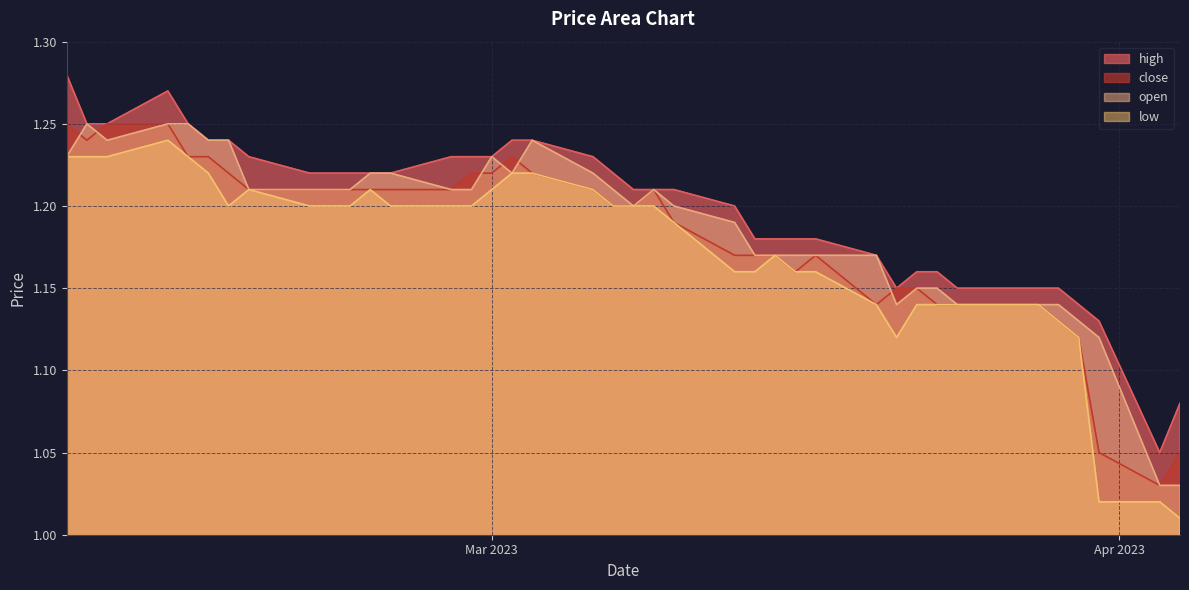

What is the difference between the second highest and minimum values in the open series?

0.2